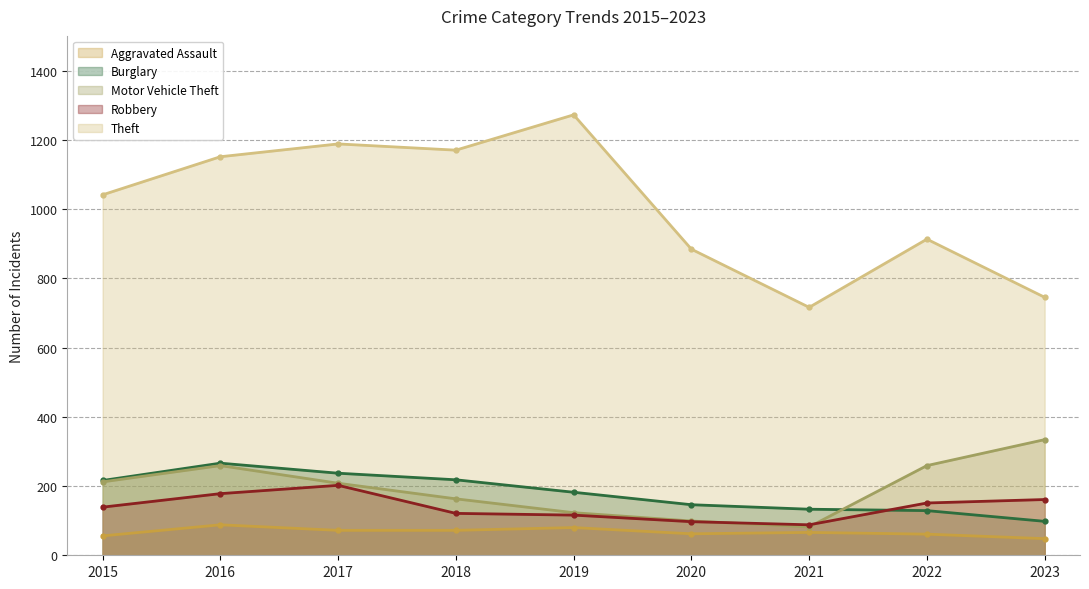

Where is Burglary nearest to the value 182?

2019